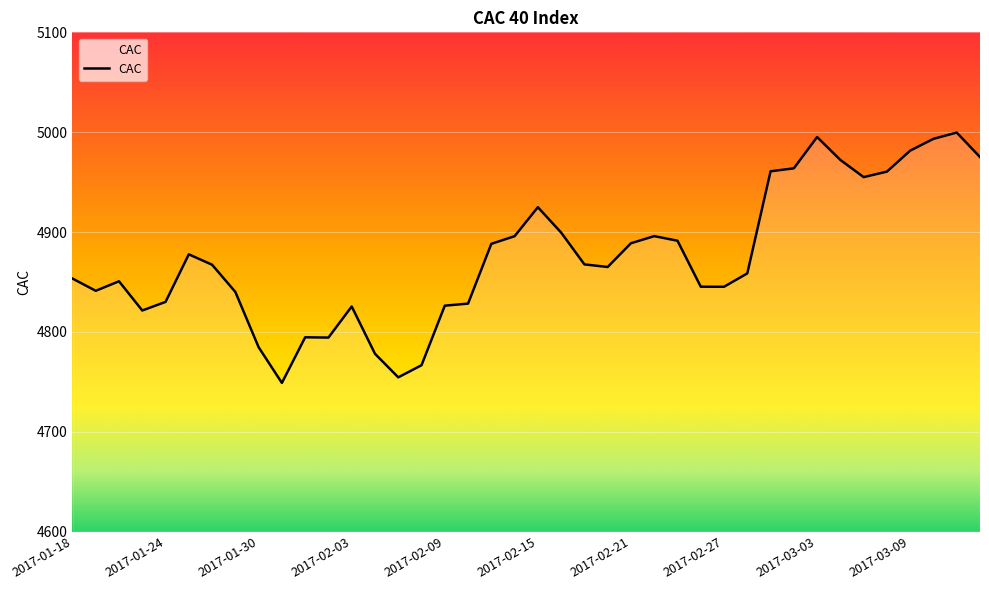

Is this an area chart (filled region under the line)?

No